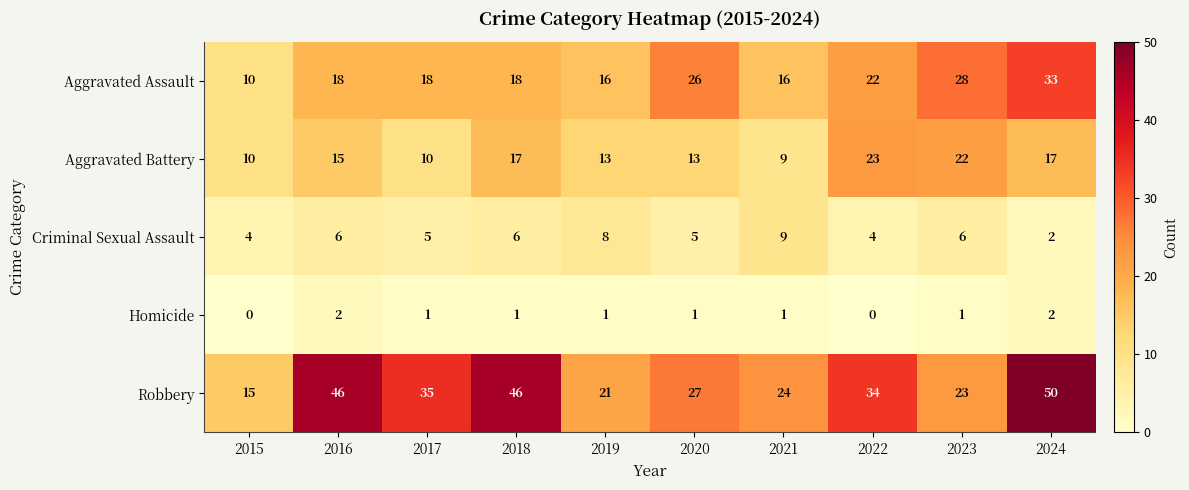

List the series in order of their peak value, lowest first.

Homicide, Criminal Sexual Assault, Aggravated Battery, Aggravated Assault, Robbery